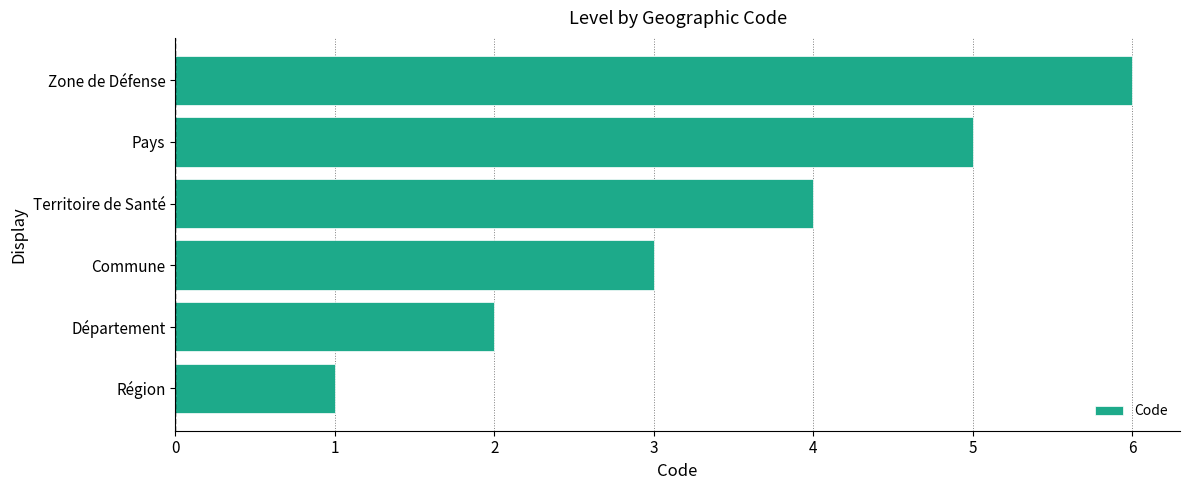

Which category has the highest value across all series?

Zone de Défense